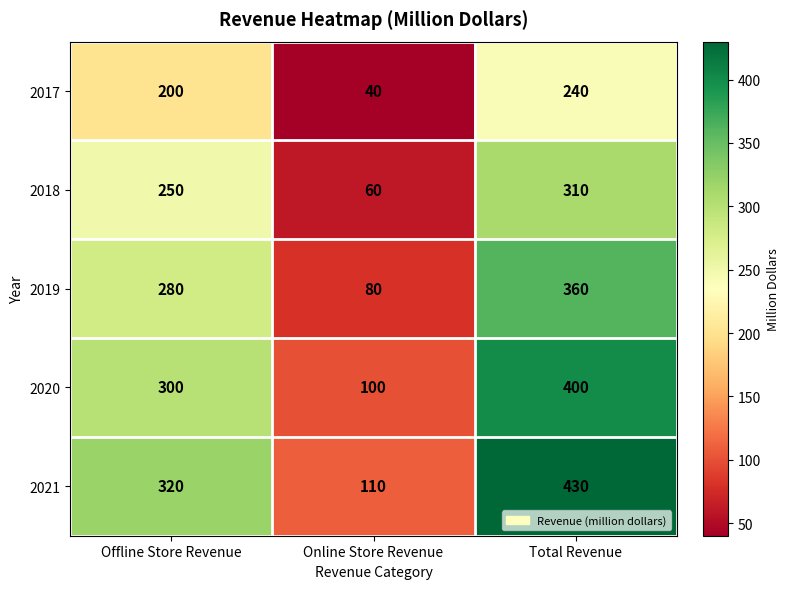

How many distinct data groups are displayed?

5